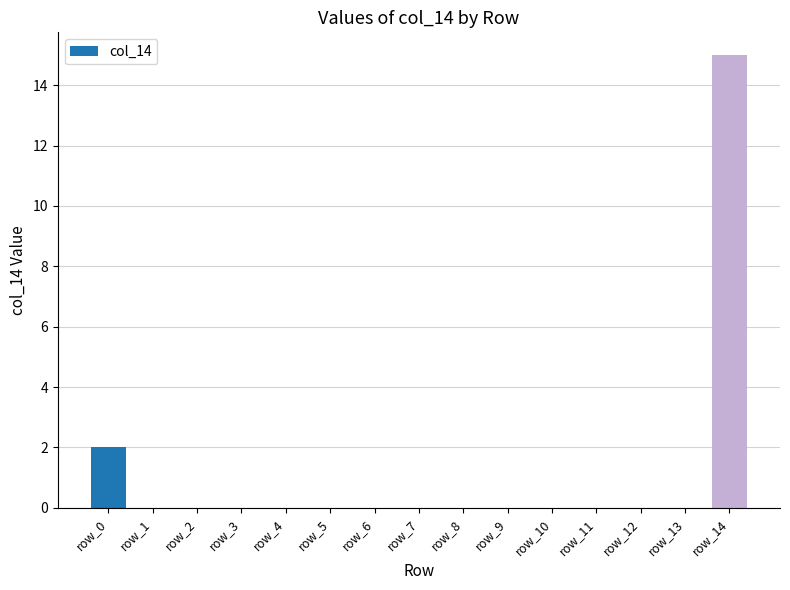

Count the number of data series in this chart.

1